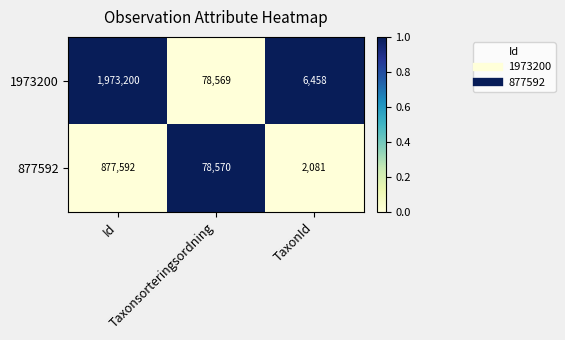

What is the difference between the maximum and second lowest values in the 1973200 series?

1894631